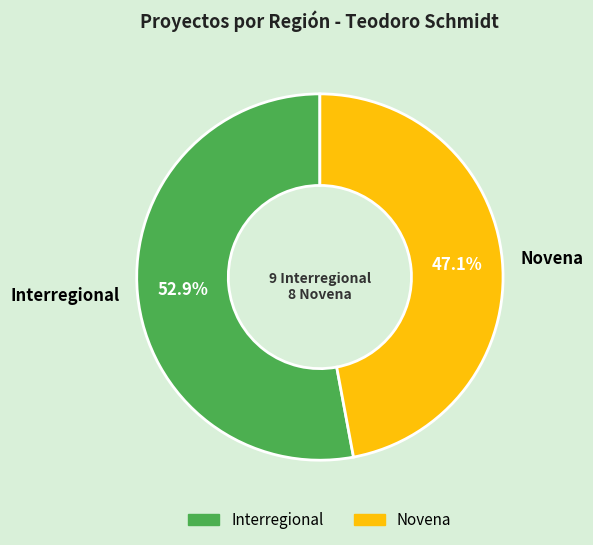

To the nearest percent, what is the average slice percentage?

50%